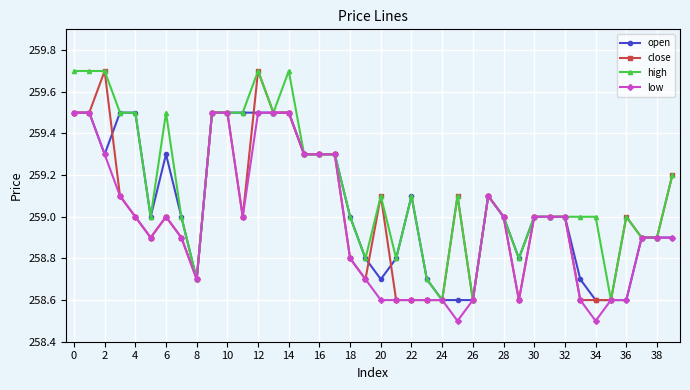

What are all the series names shown in the legend?

open, close, high, low